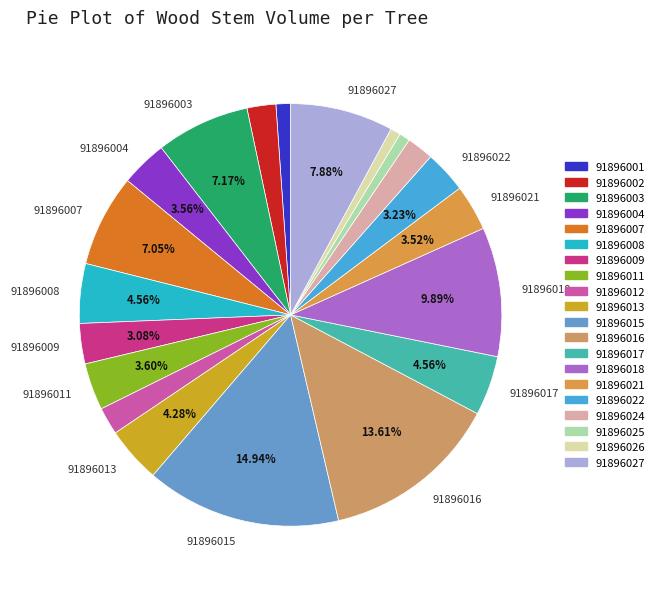

How many slices are in this pie chart?

20